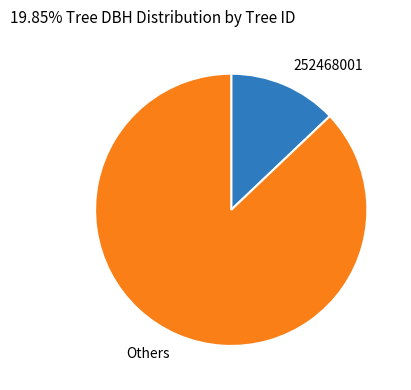

Which slice is the smallest?

252468001